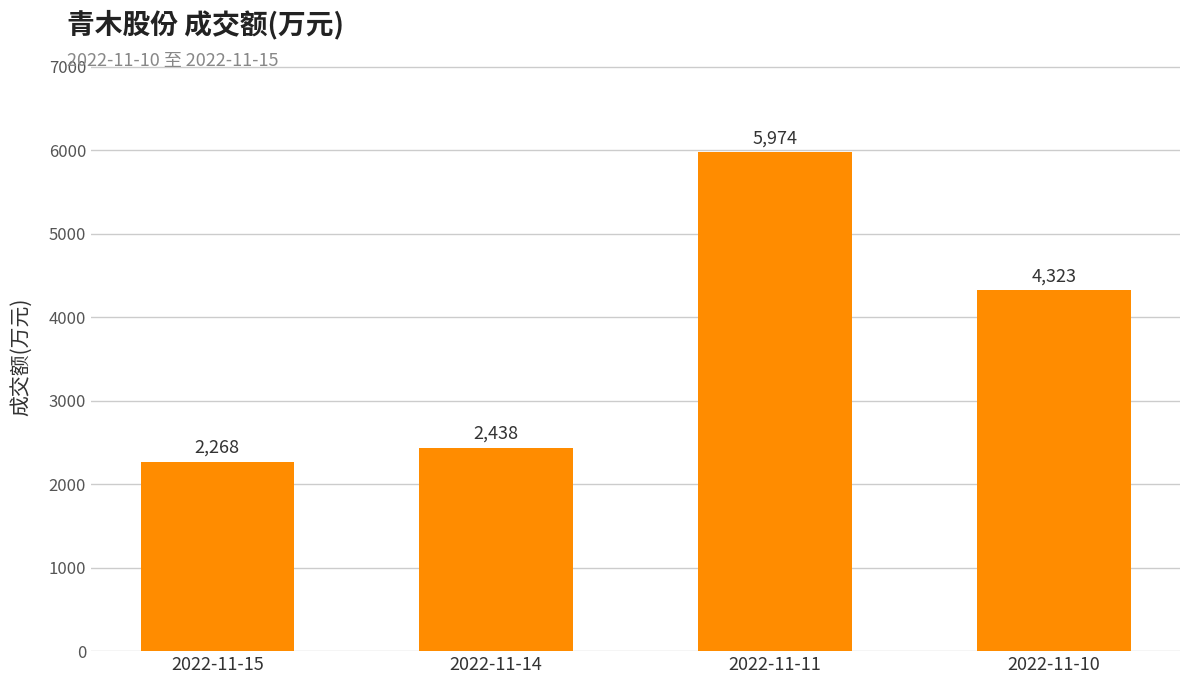

Reading left to right, what are all the values shown in this chart?

2022-11-15=2268	2022-11-14=2438	2022-11-11=5974	2022-11-10=4323